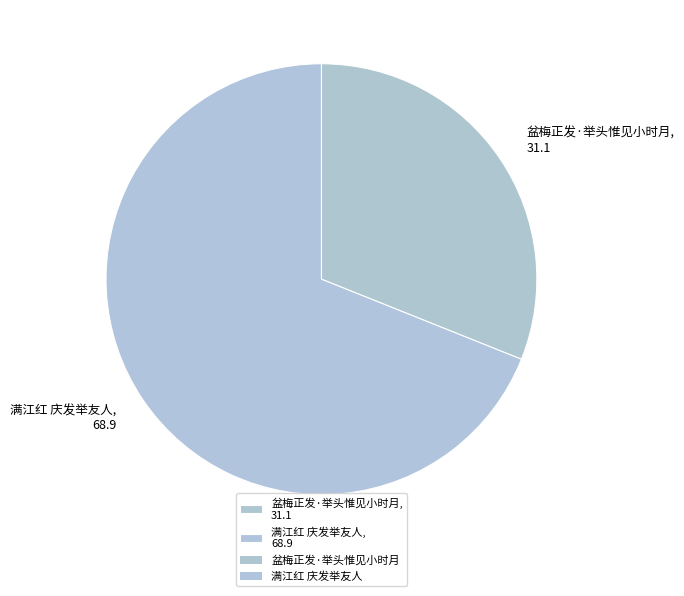

Rank the categories by value from lowest to highest.

盆梅正发·举头惟见小时月, 满江红 庆发举友人